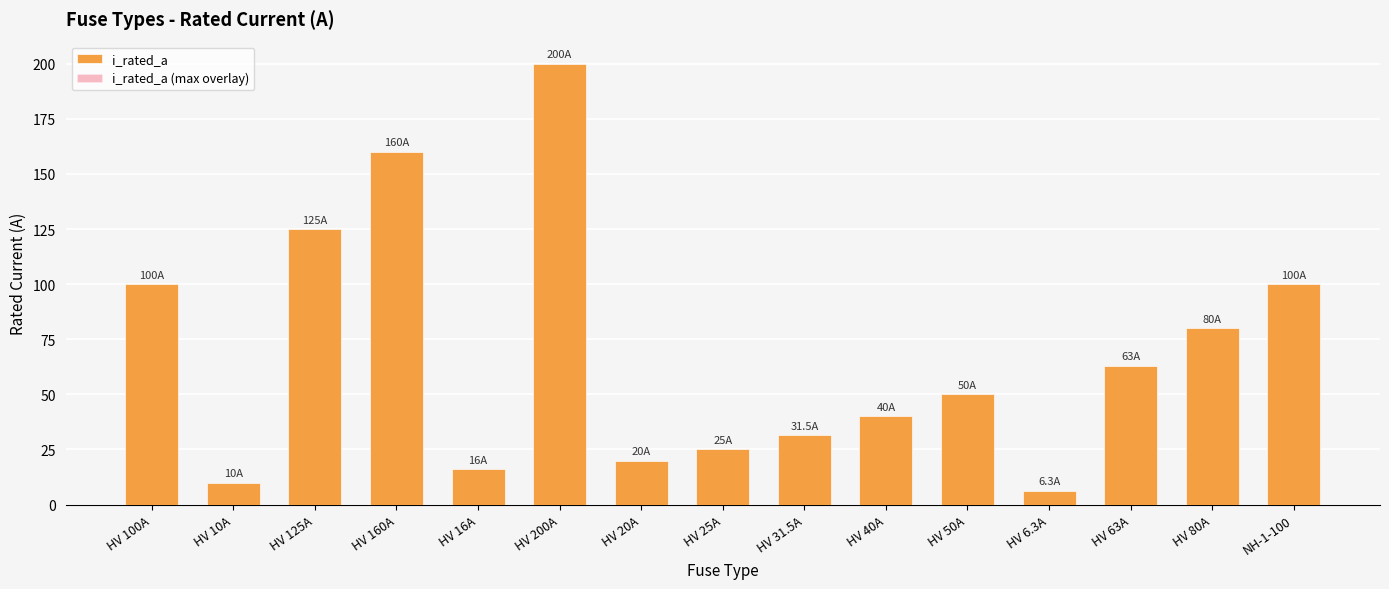

How many series are shown in this chart?

2